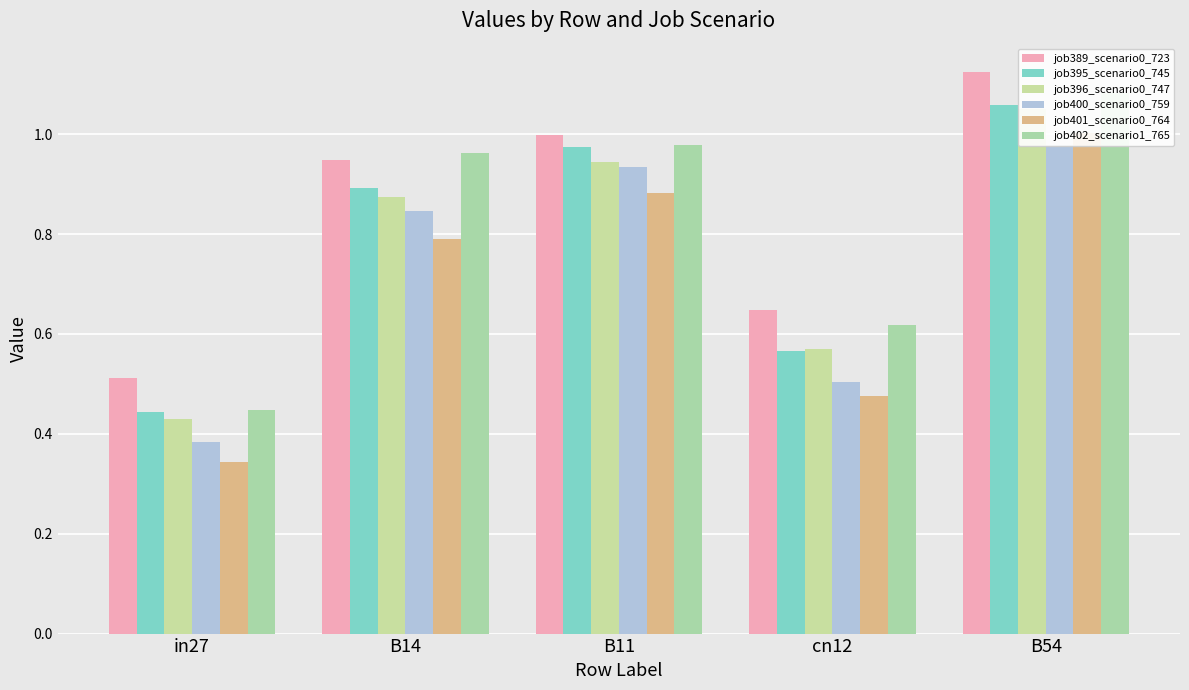

How many distinct data groups are displayed?

6